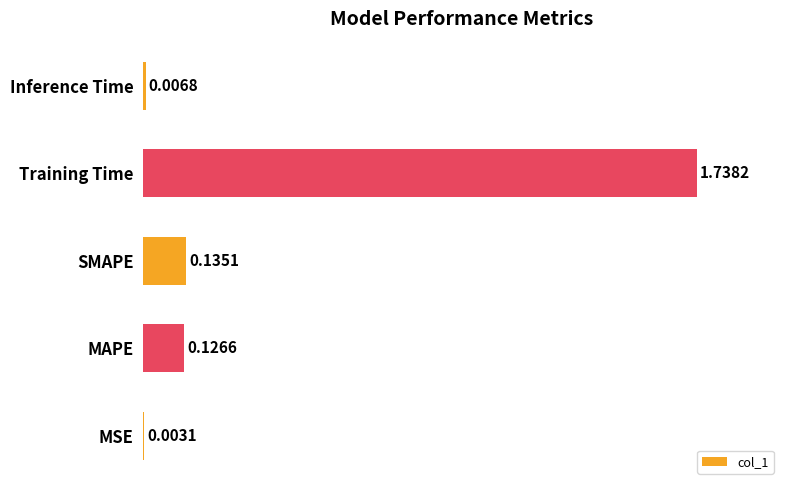

What is the average value?

0.4